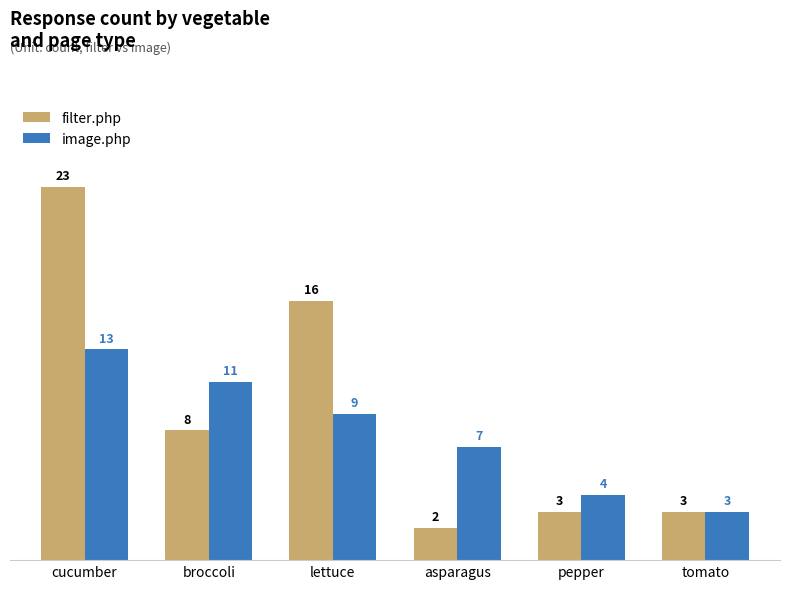

What are all the series names shown in the legend?

filter.php, image.php